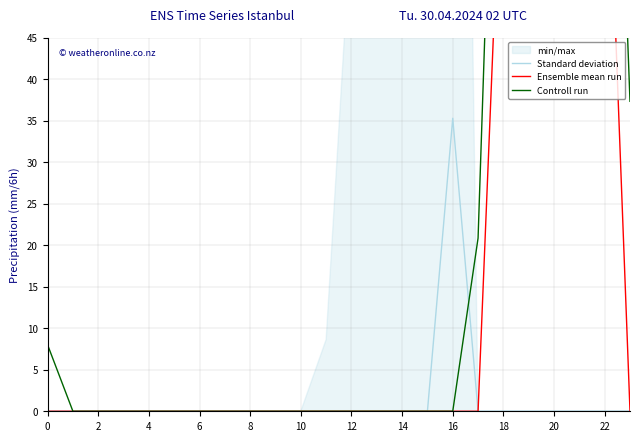

Reading left to right, transcribe all the data shown in this chart.

Standard deviation: 0.0	0.0	0.0	0.0	0.0	0.0	0.0	0.0	0.0	0.0	0.0	0.0	0.0	0.0	0.0	0.0	35.3	0.0	0.0	0.0	0.0	0.0	0.0	0.0
Ensemble mean run: 0.0	0.0	0.0	0.0	0.0	0.0	0.0	0.0	0.0	0.0	0.0	0.0	0.0	0.0	0.0	0.0	0.0	0.0	74.7	137.2	117.9	126.4	80.3	0.0
Controll run: 8.0	0.0	0.0	0.0	0.0	0.0	0.0	0.0	0.0	0.0	0.0	0.0	0.0	0.0	0.0	0.0	0.0	20.8	112.7	175.2	155.9	164.4	118.3	37.3